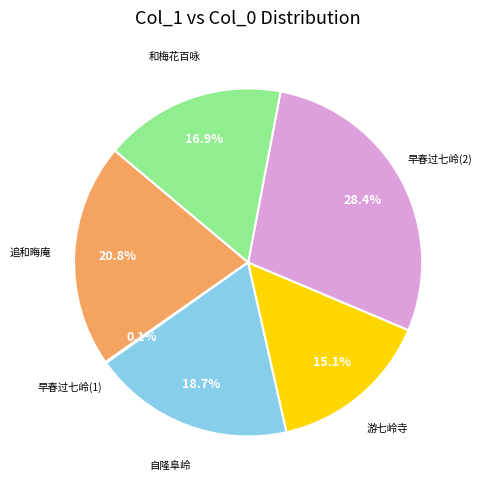

Does any single category account for the majority?

No